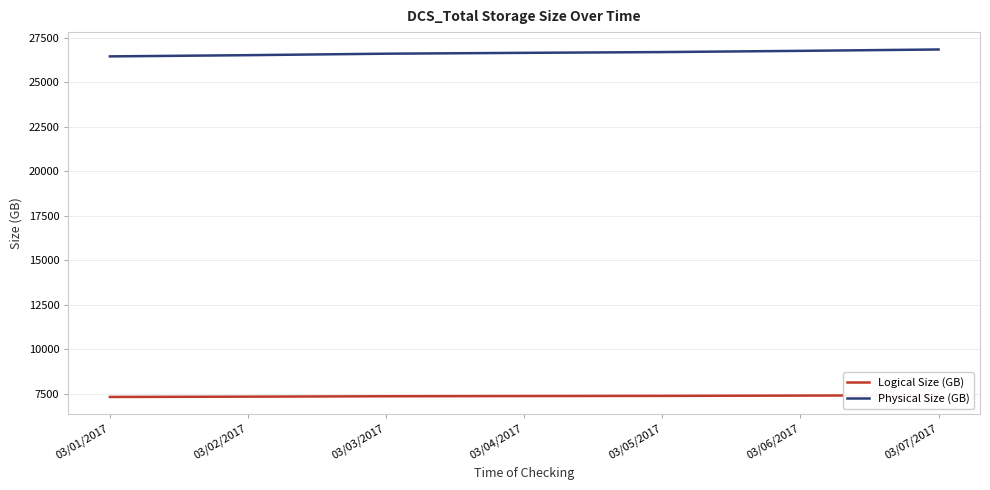

Reading left to right, what are all the values shown in this chart?

Logical Size (GB): 03/01/2017=7317.4	03/02/2017=7334.0	03/03/2017=7356.4	03/04/2017=7367.7	03/05/2017=7378.0	03/06/2017=7394.1	03/07/2017=7412.0
Physical Size (GB): 03/01/2017=26466.8	03/02/2017=26534.6	03/03/2017=26618.3	03/04/2017=26665.7	03/05/2017=26708.9	03/06/2017=26777.6	03/07/2017=26854.7